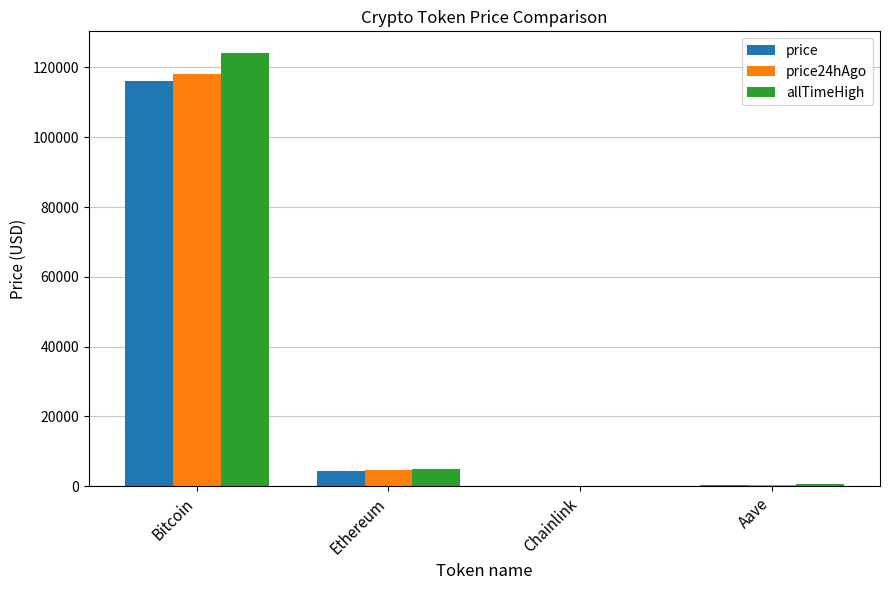

How many values in the price24hAgo series exceed 4554?

2